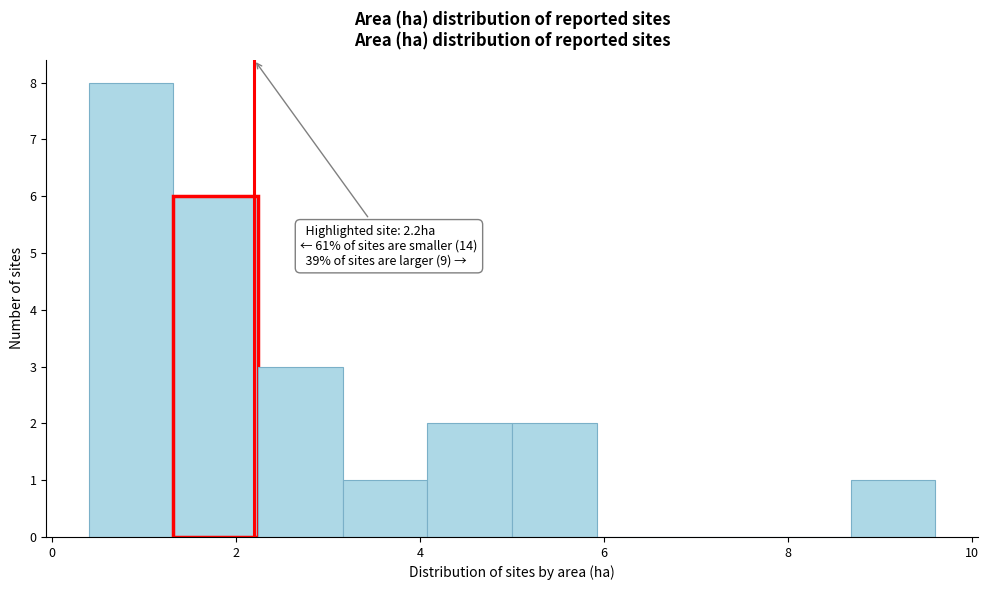

Which range on the x-axis has the tallest bar?

0.40 to 1.32